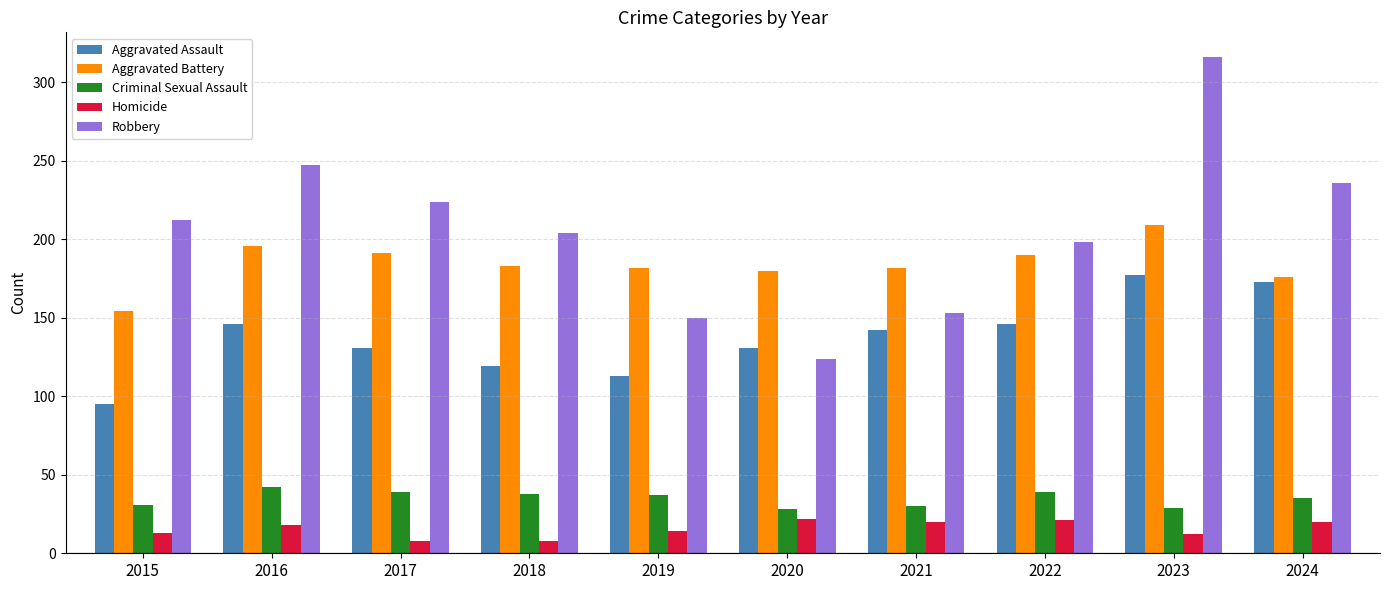

The value of Robbery at 2023 is 316. True or false?

True